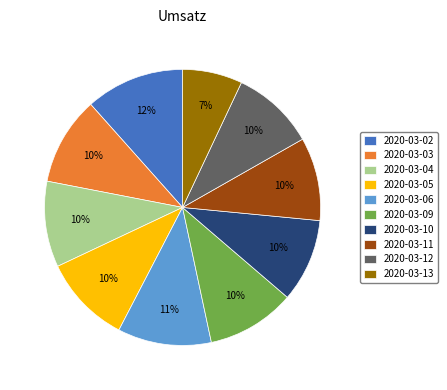

Does 2020-03-11 account for over 50% of the chart?

No